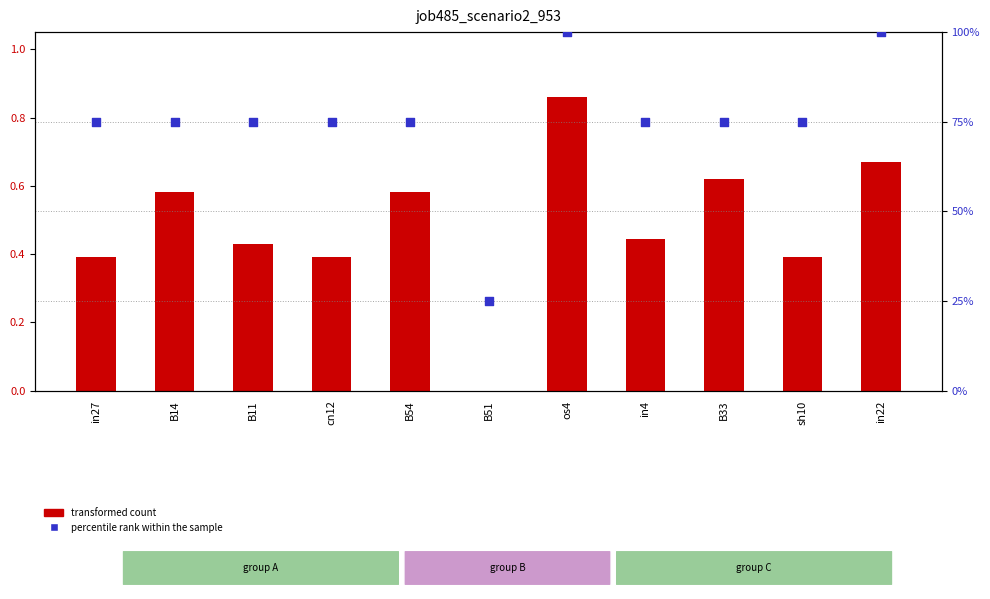

Which series has the largest total across all categories?

percentile rank within the sample